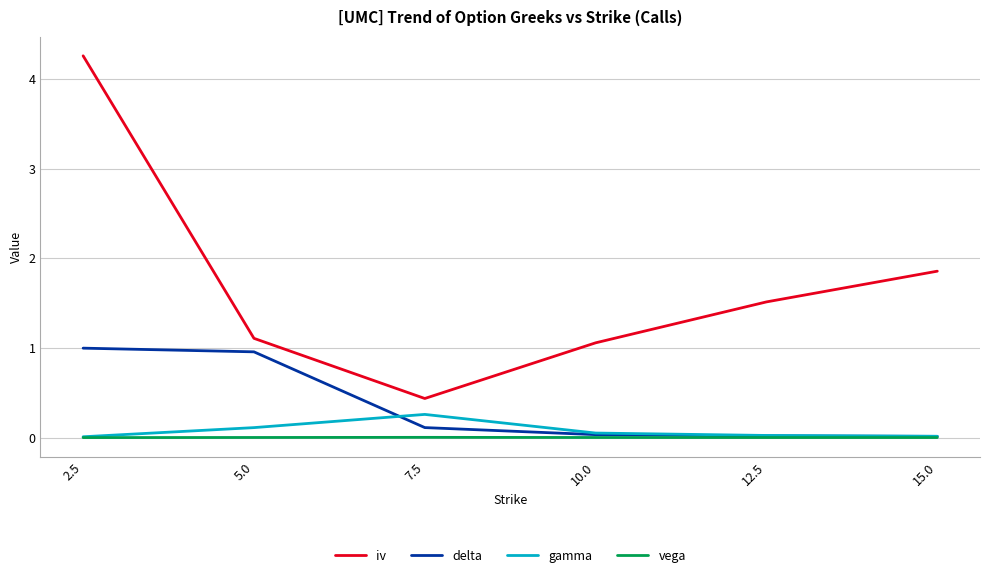

What is the highest value of the iv series?

4.3